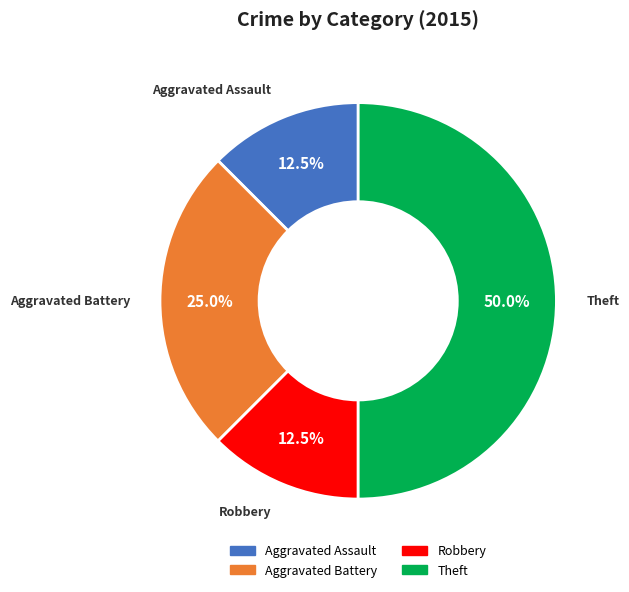

What is the ratio of the value at Aggravated Assault to the value at Aggravated Battery?

0.5